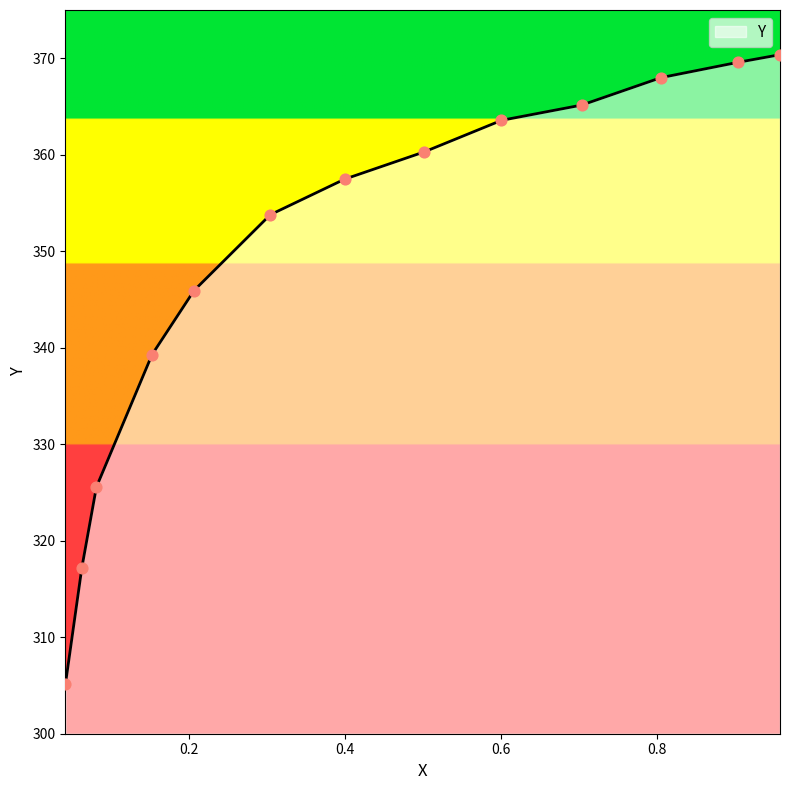

What is the difference between the maximum and minimum values?

65.3